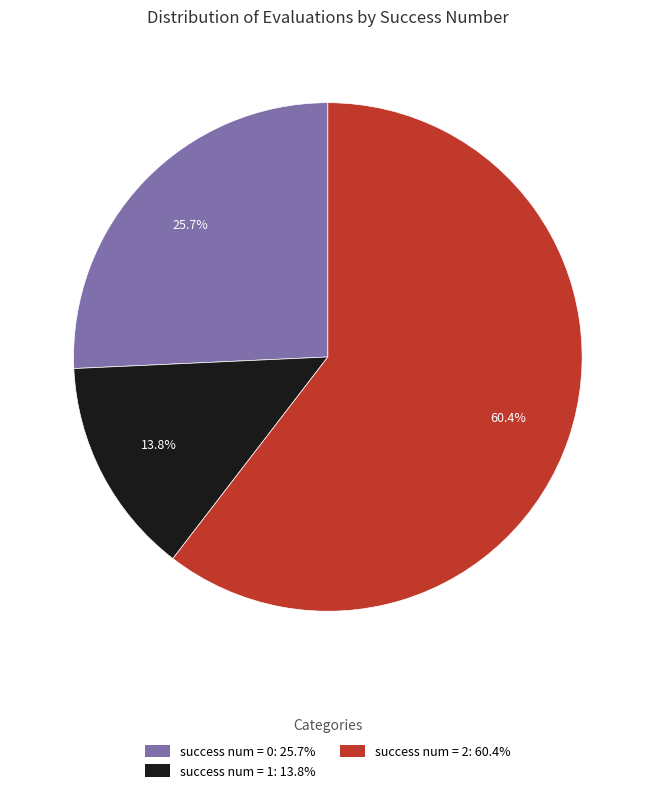

Does any single category account for the majority?

Yes